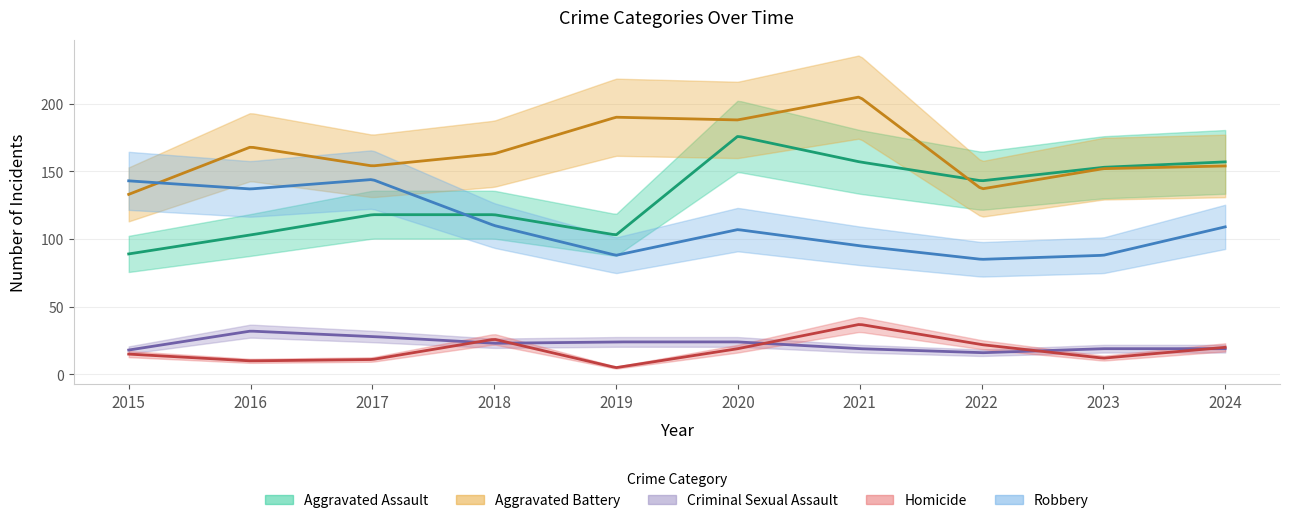

What is the total value across all series at 2019?

410